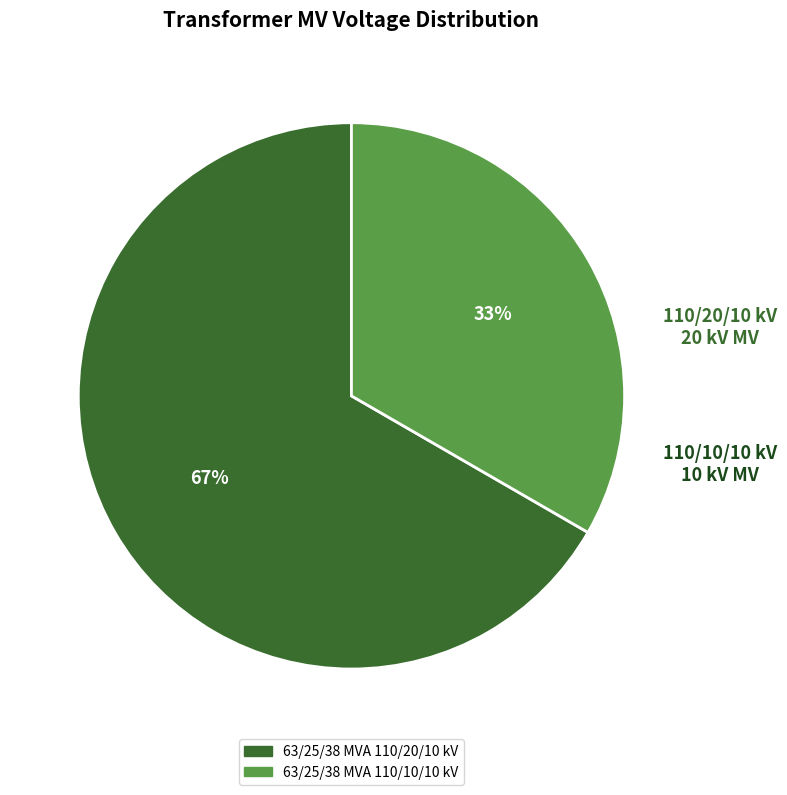

The 63/25/38 MVA 110/10/10 kV slice represents 26% of the pie. True or false?

False